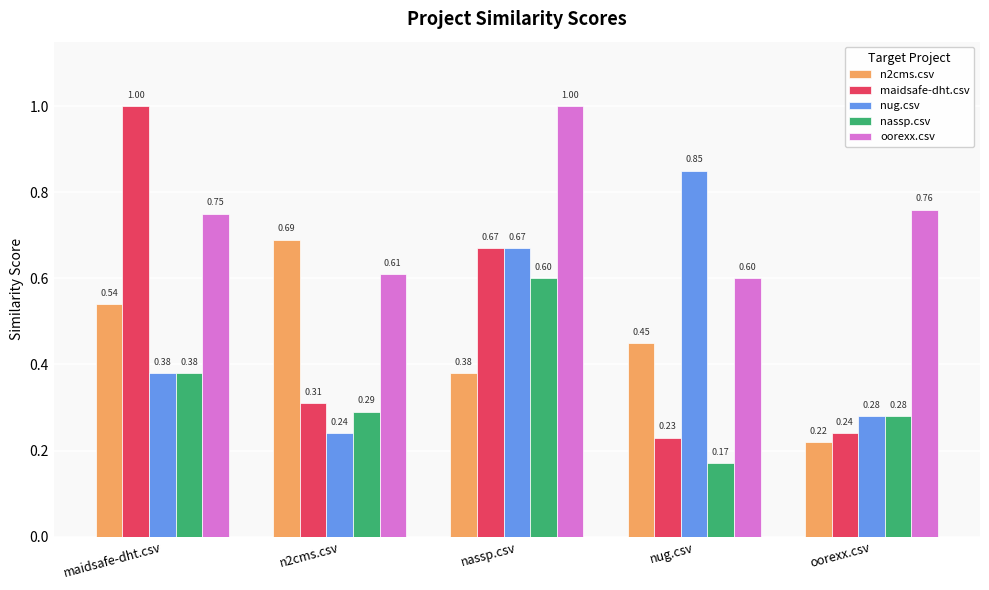

What is the label of the 2nd bar from the right?

nug.csv